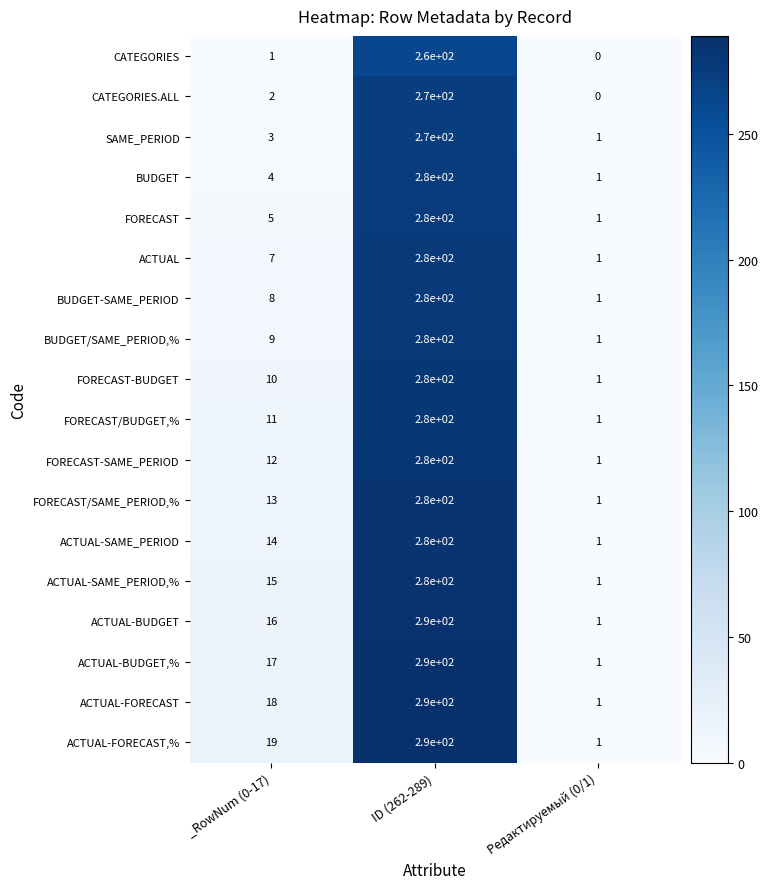

What is the difference between the maximum and minimum values in the FORECAST-SAME_PERIOD series?

279